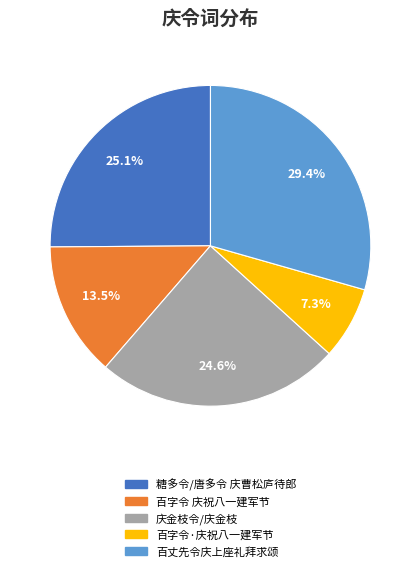

To the nearest percent, what is the average slice percentage?

20%